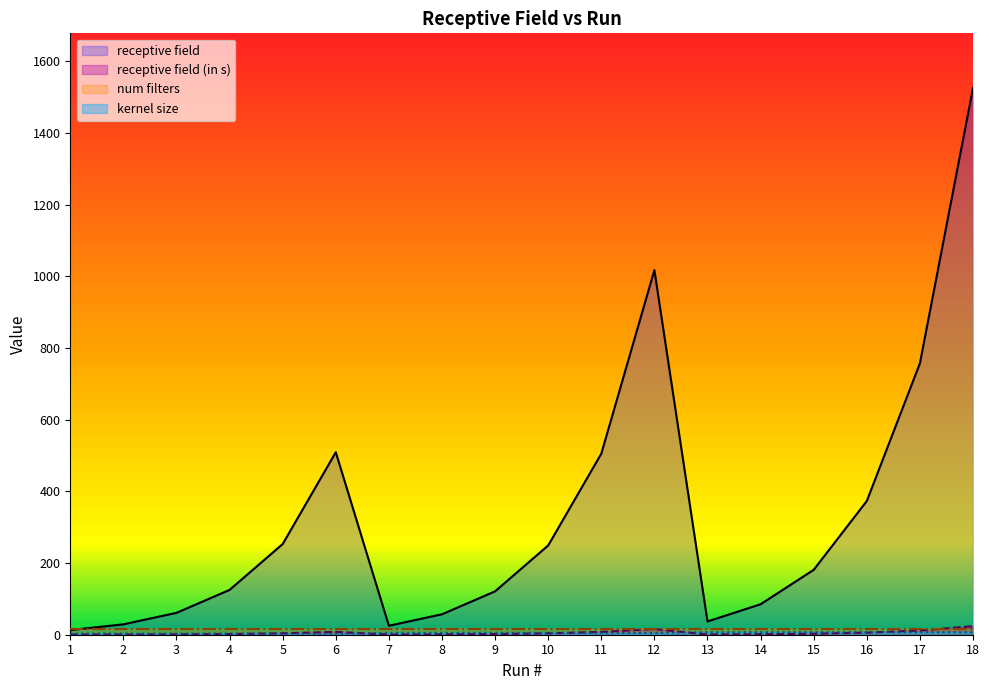

What is the spread (max minus min) of values at 1?

15.8